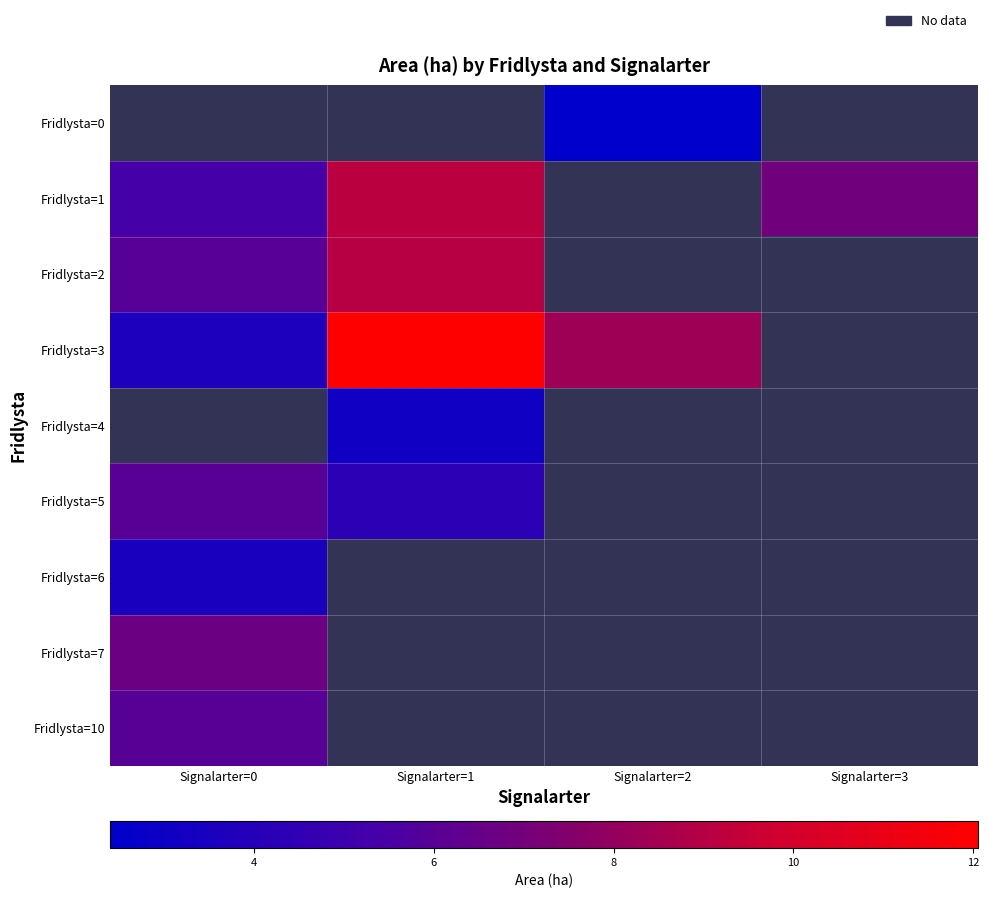

How many data points does each series have?

4